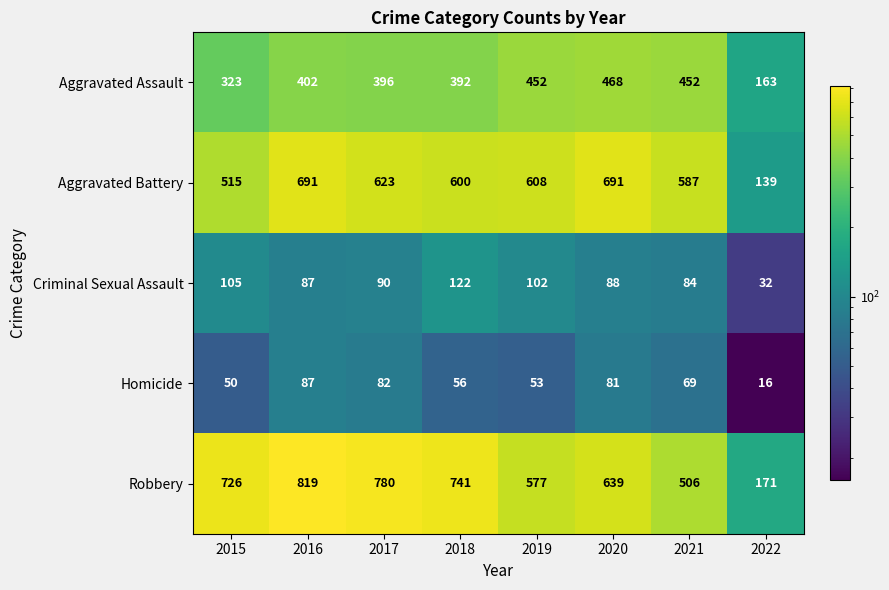

What is the total value across all series at 2021?

1698